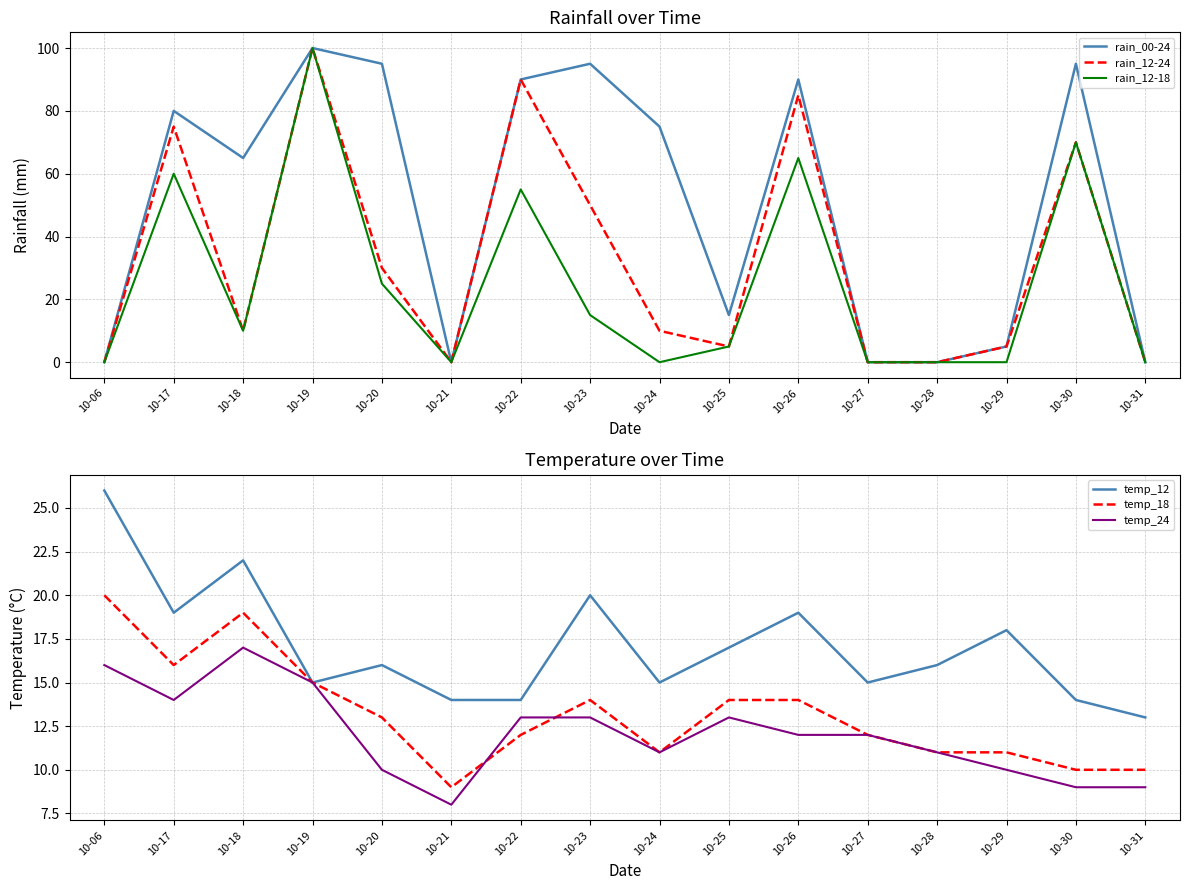

Is it true that rain_12-24 equals 70 at 10-30?

True